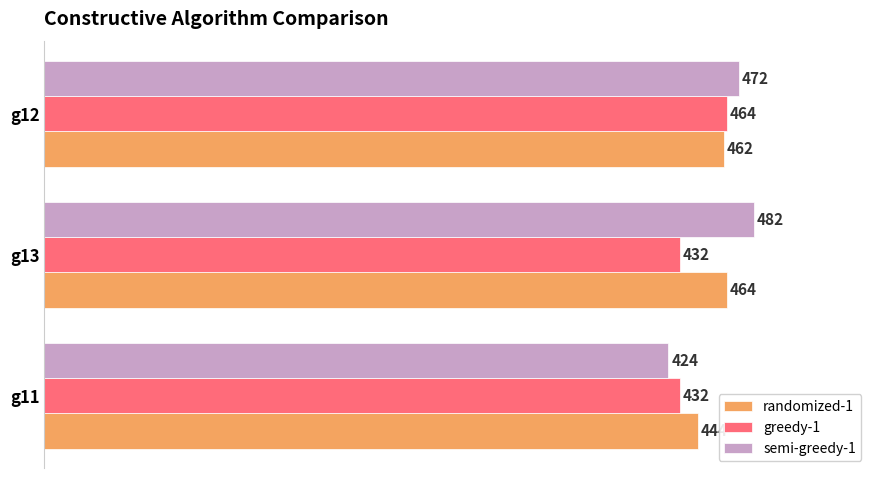

How many data points in randomized-1 are less than 462?

1